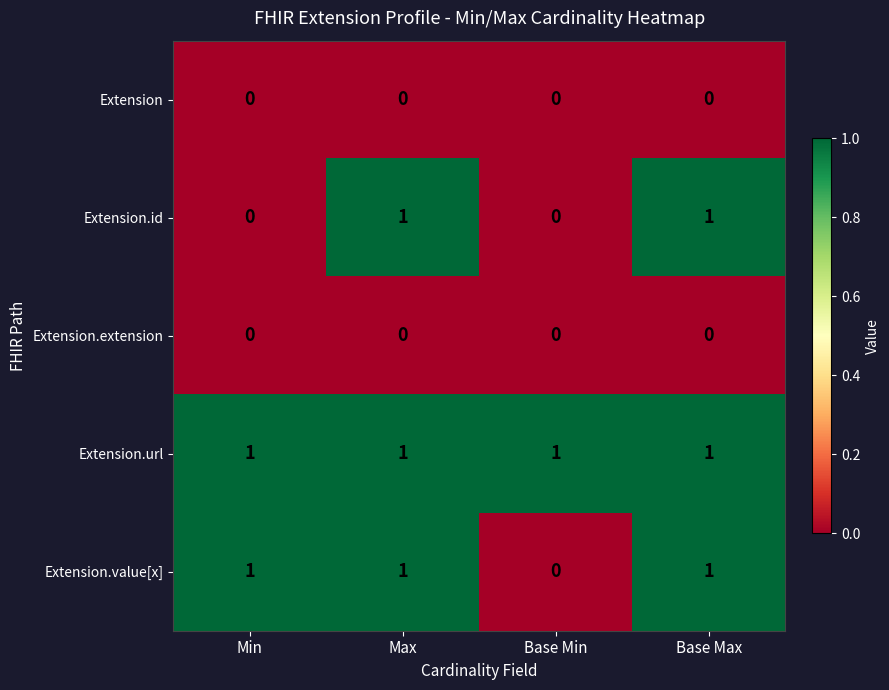

Is it true that Extension.url equals 1 at Base Min?

True